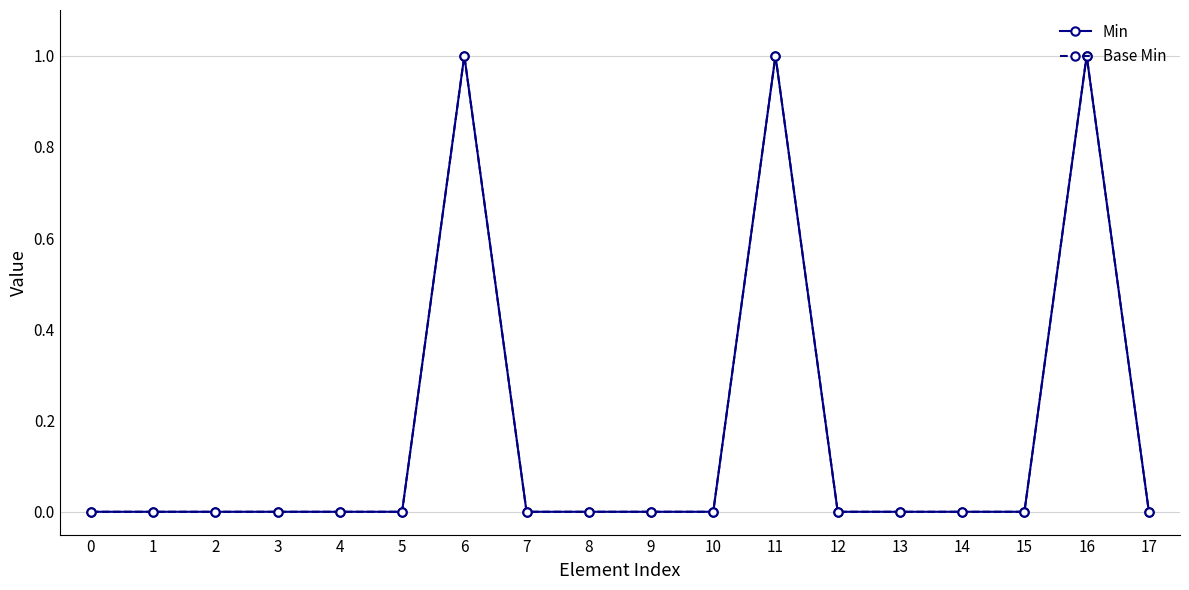

List the series in order of their peak value, highest first.

Min, Base Min